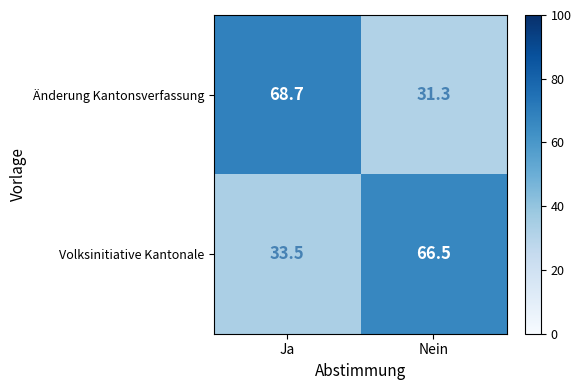

Reading left to right, list all the values displayed in this chart.

Änderung Kantonsverfassung: 68.7	31.3
Volksinitiative Kantonale: 33.5	66.5